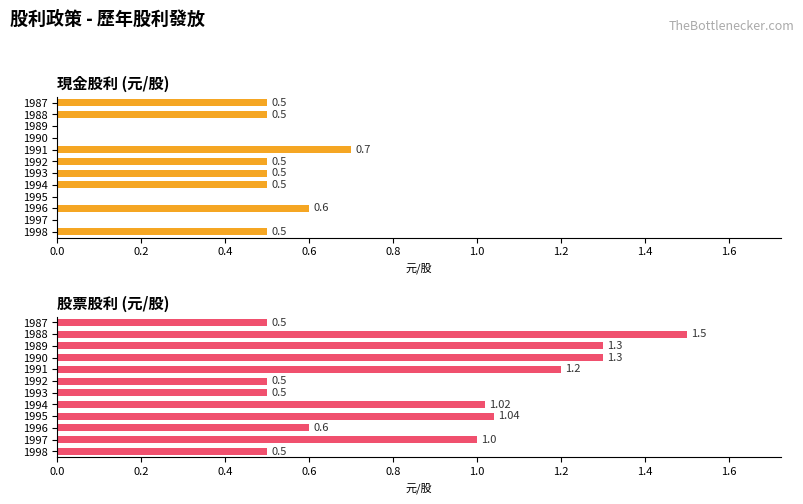

Which series has the largest total across all categories?

股票股利